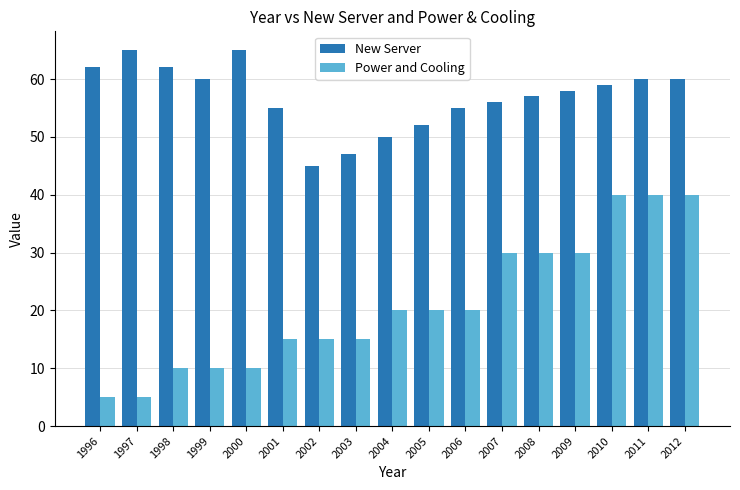

Which series has the largest total across all categories?

New Server